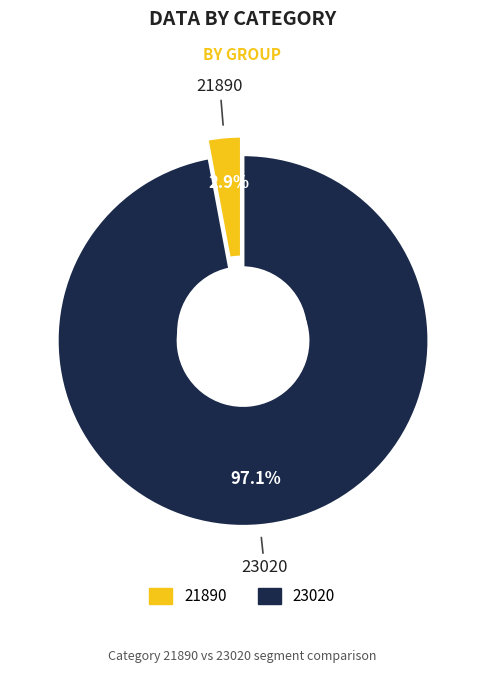

Which slice represents more than half of the pie?

23020